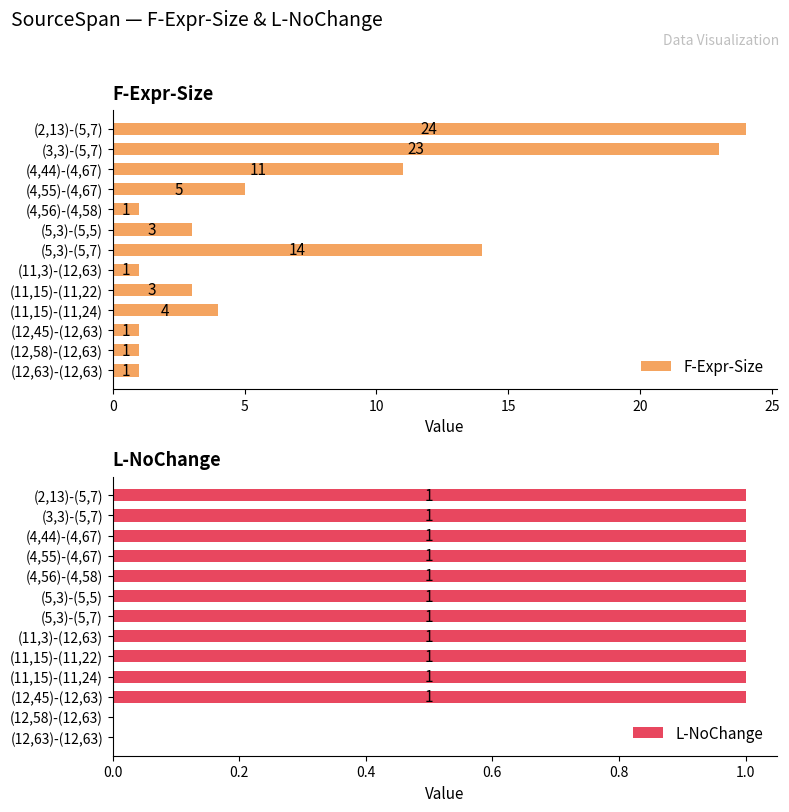

How many data points in L-NoChange are less than 1?

2